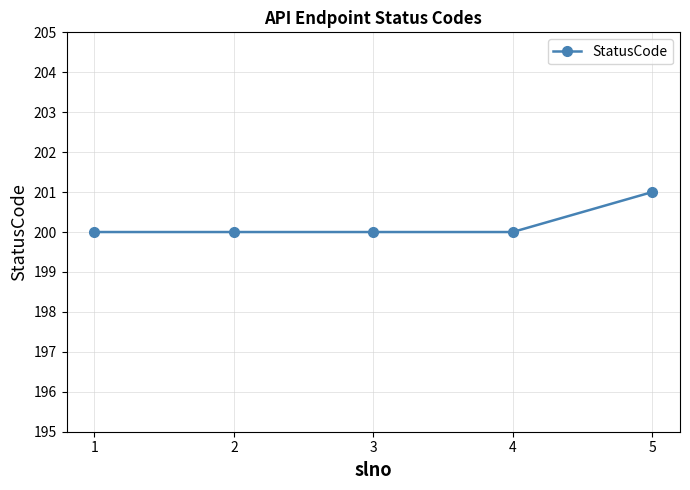

How many values are between 200 and 201?

5